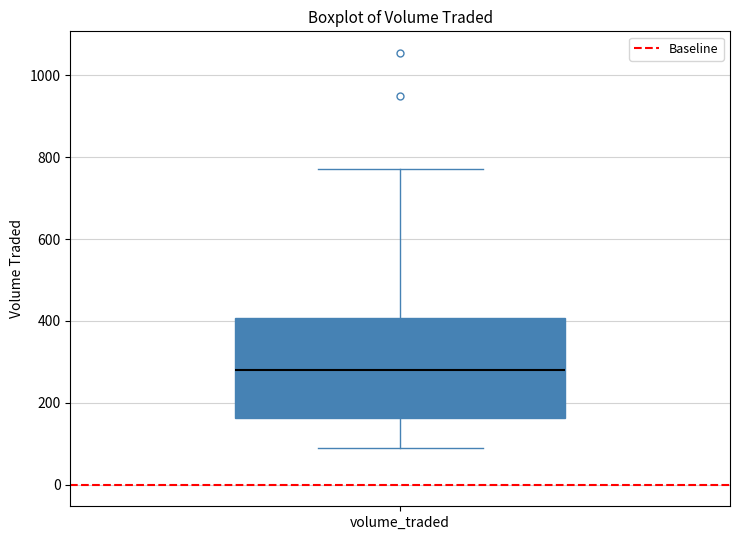

Read this box plot against the y-axis: the position of the median line, the range covered by the box, and the ends of both whiskers. The values are not printed on the chart, so give them approximately, as read against the axis.

median 280, box 160 to 400, whiskers 80 to 780